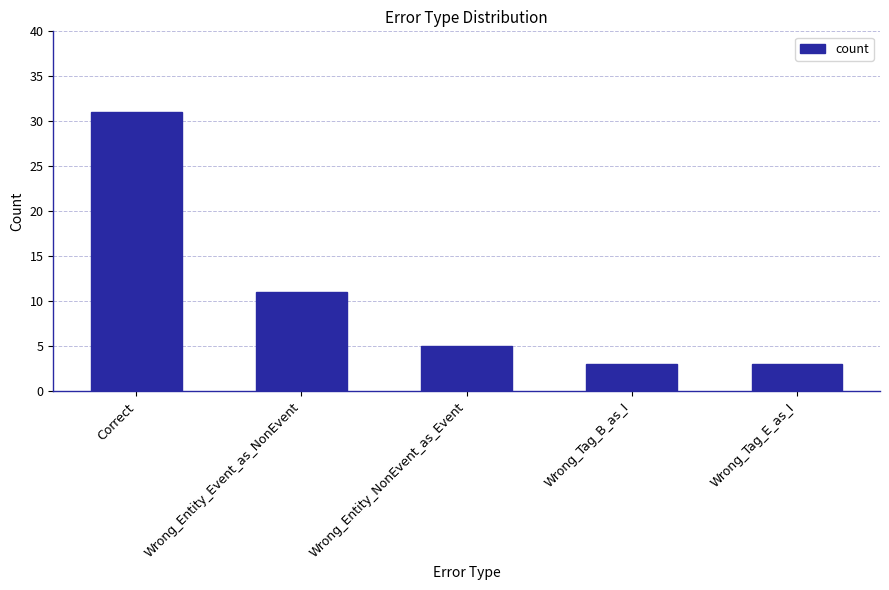

Are the bars horizontal?

No